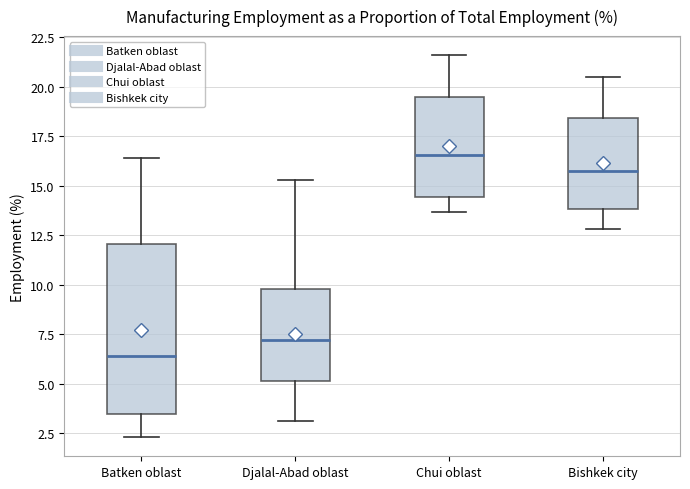

Reading left to right, read every box against the y-axis: the position of its median line, the range the box covers, and the ends of its whiskers. The values are not printed on the chart, so give them approximately, as read against the axis.

Batken oblast: median 6.5, box 3.5 to 12.0, whiskers 2.5 to 16.5
Djalal-Abad oblast: median 7.0, box 5.0 to 10.0, whiskers 3.0 to 15.5
Chui oblast: median 16.5, box 14.5 to 19.5, whiskers 13.5 to 21.5
Bishkek city: median 16.0, box 14.0 to 18.5, whiskers 13.0 to 20.5